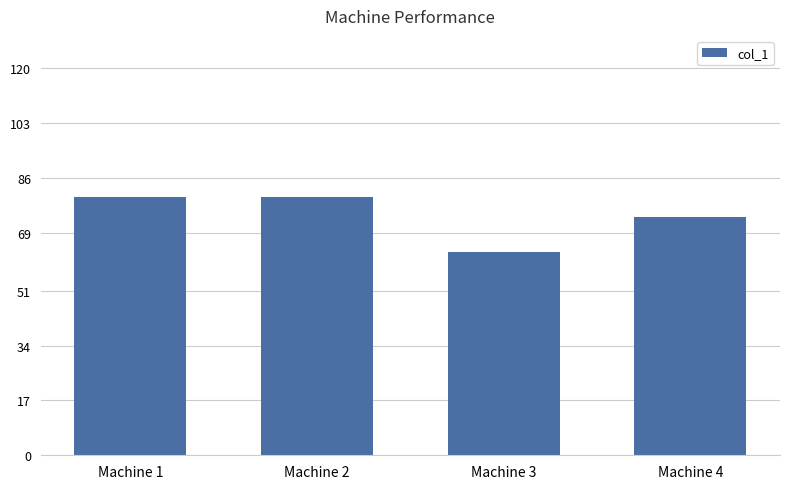

Approximately how many times larger is the value at Machine 1 compared to Machine 4?

1.1